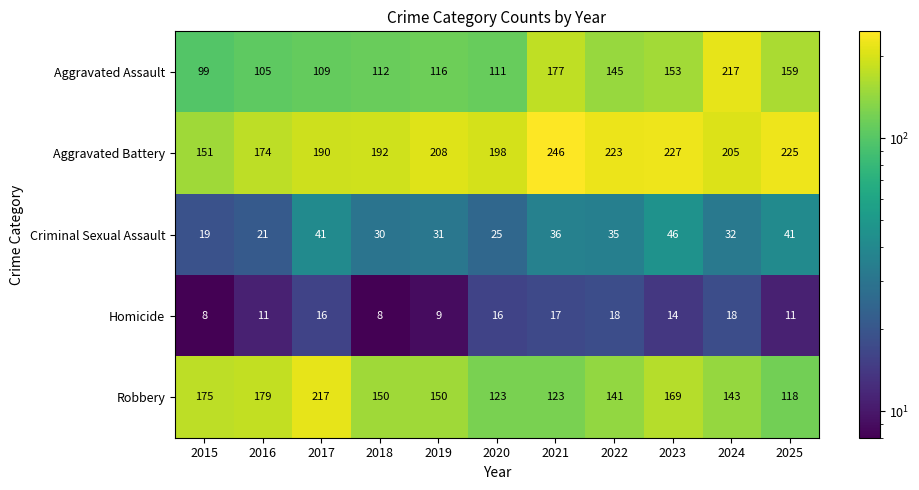

The Aggravated Battery series shows 190 at 2017. True or false?

True